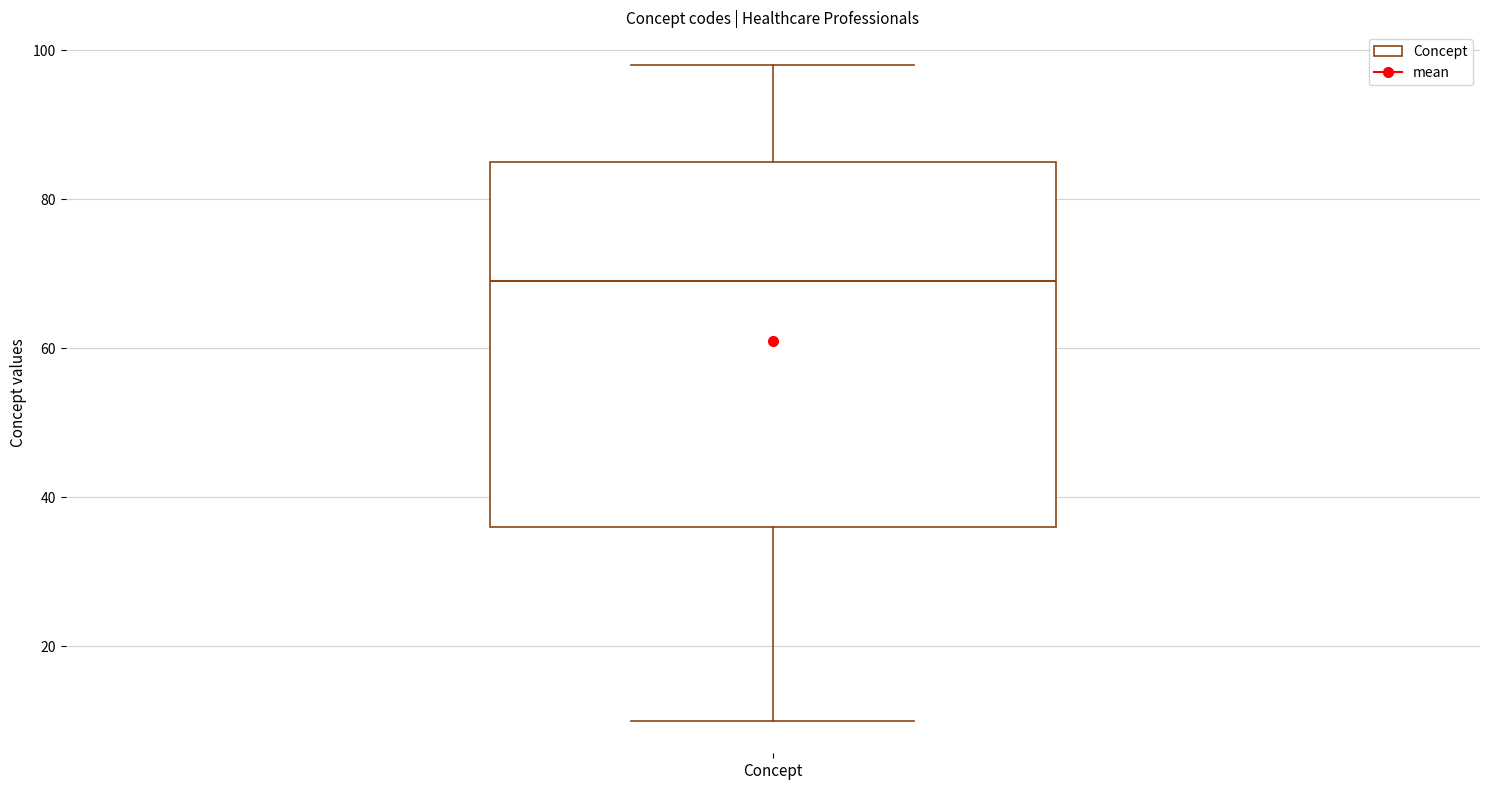

Transcribe this box plot: give where the median line is, the range the box spans, and where the two whiskers end, as read against the y-axis. The values are not printed on the chart, so give them approximately, as read against the axis.

median 70, box 36 to 86, whiskers 10 to 98